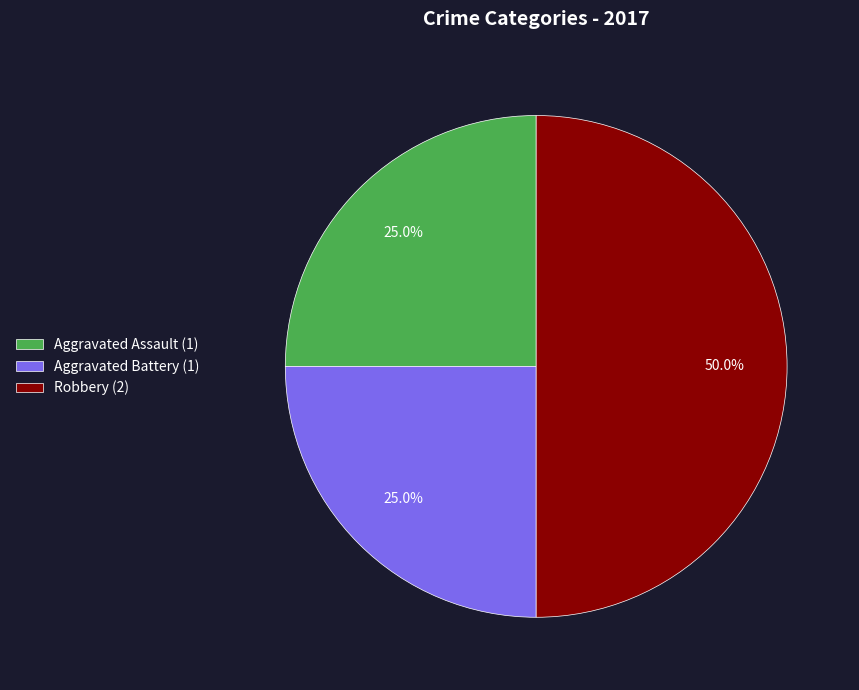

How many slices are in this pie chart?

3